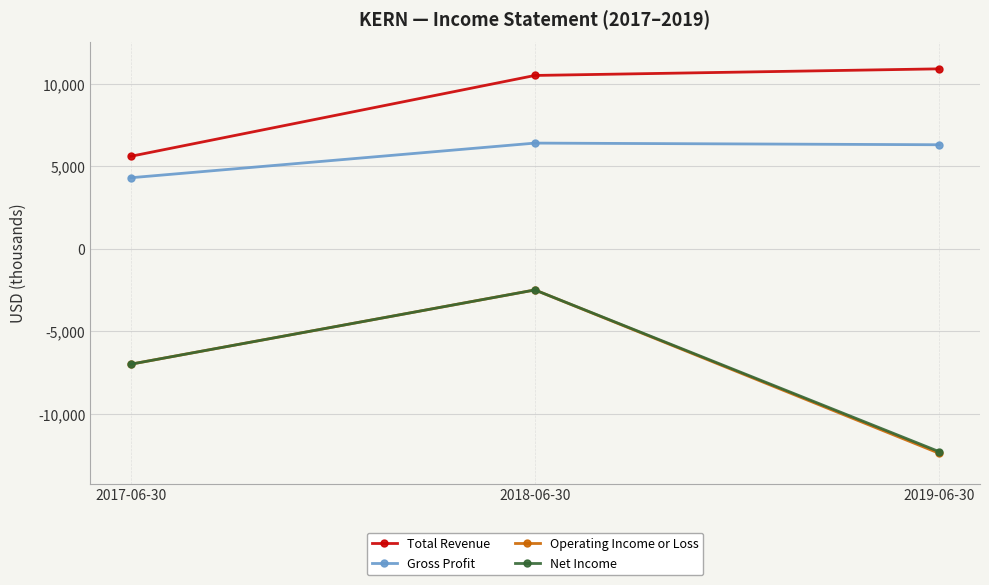

List the labels in order of Net Income value, smallest first.

2019-06-30, 2017-06-30, 2018-06-30